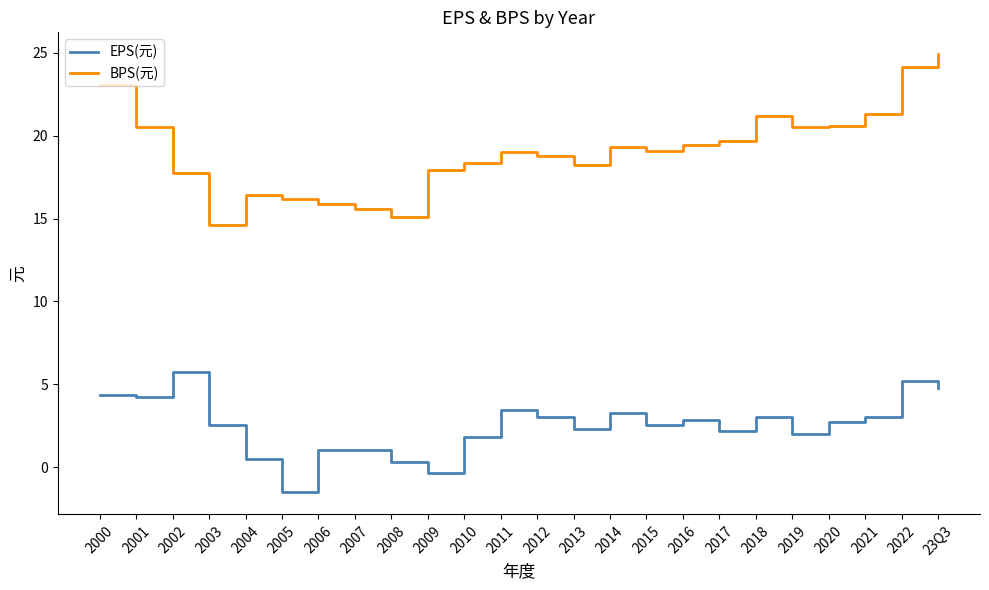

Read the BPS(元) value at 2021.

21.3